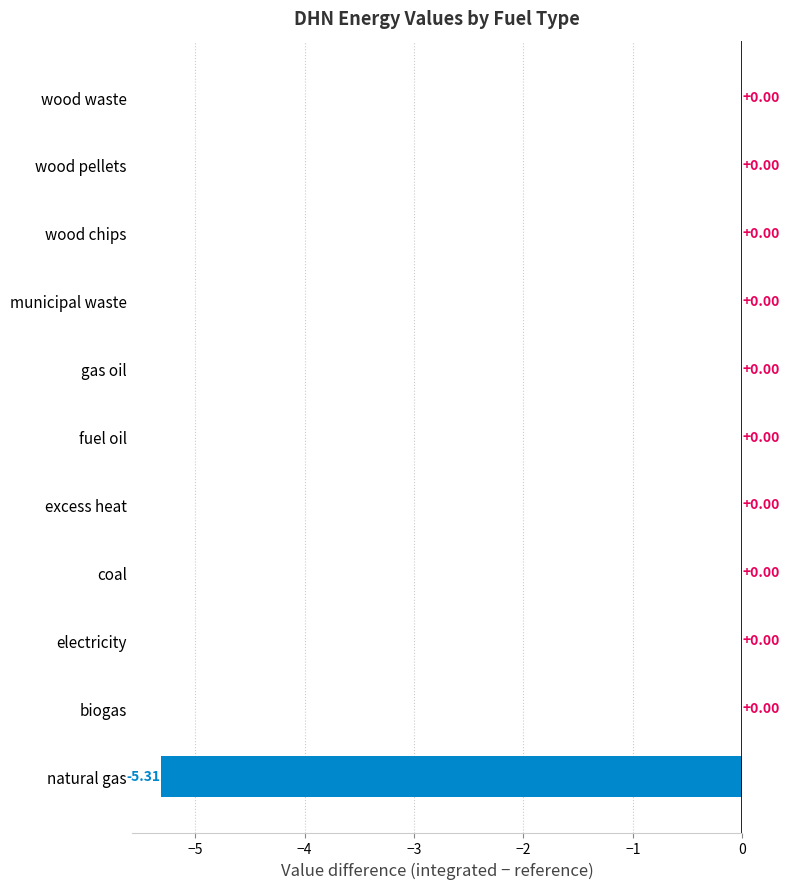

What is the sum of all values?

-5.3